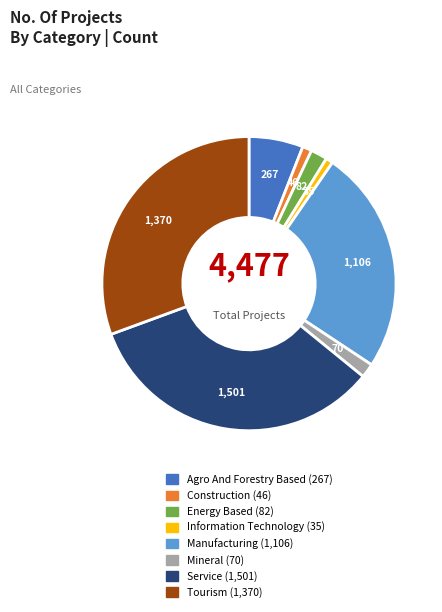

Is there a majority slice in this chart?

No